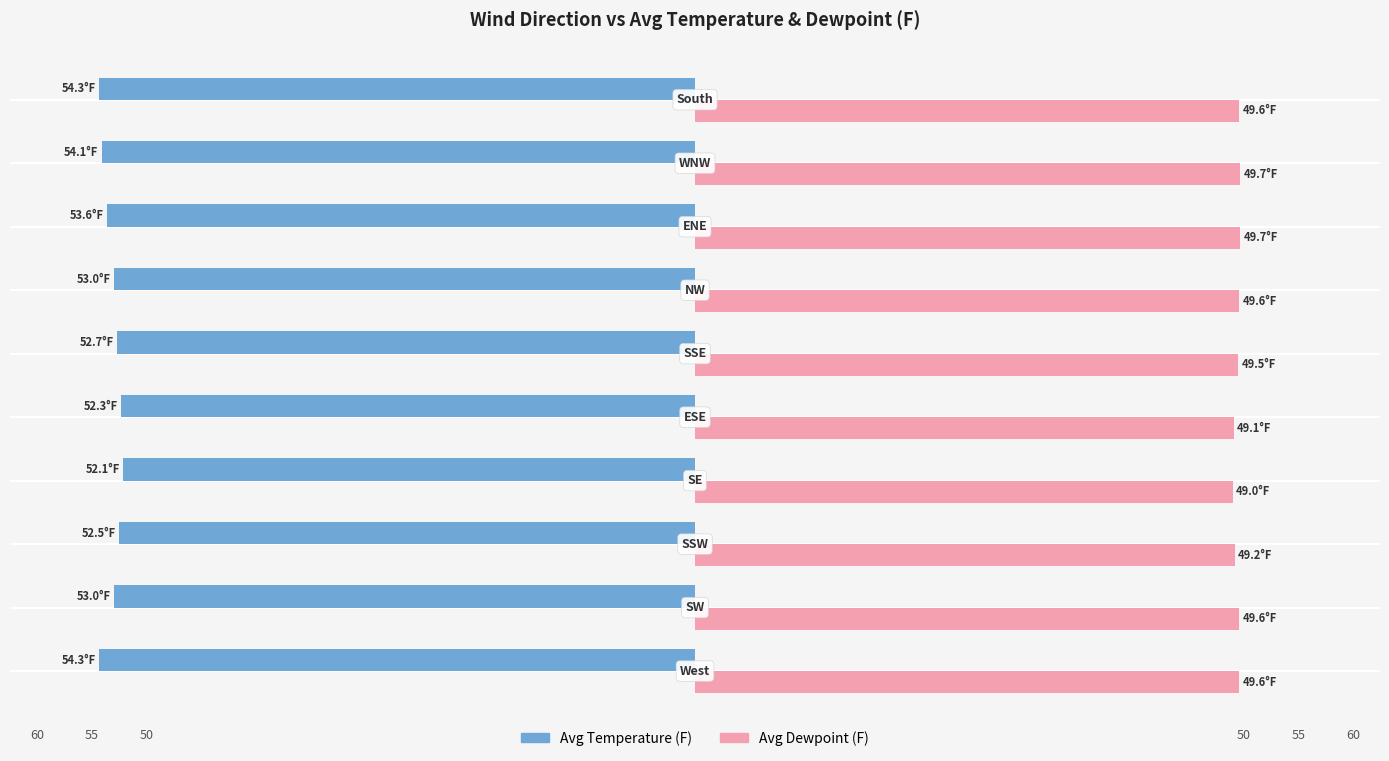

What are all the series names shown in the legend?

Avg Temperature (F), Avg Dewpoint (F)